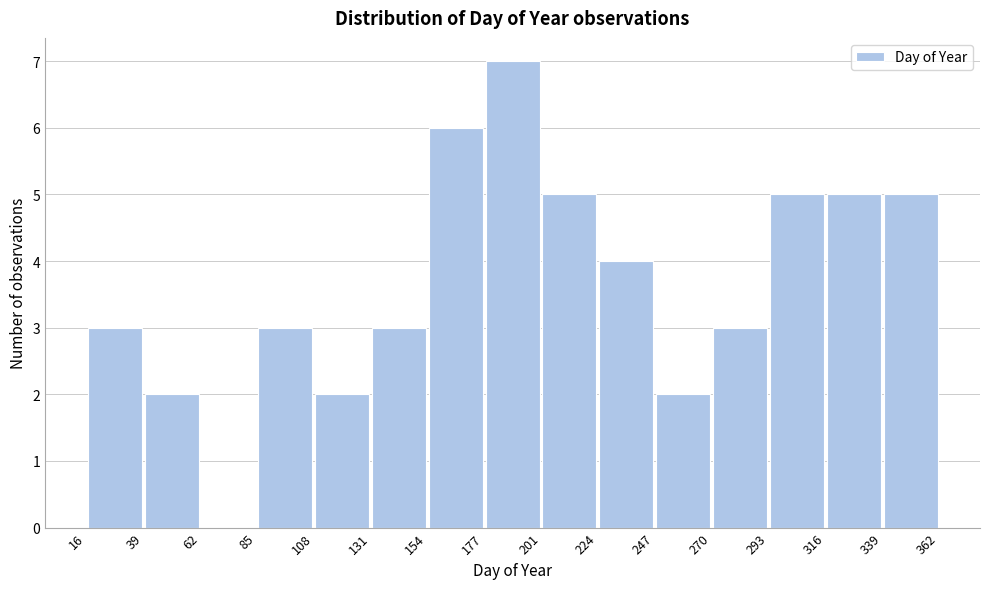

Reading left to right, list every bar in this chart as the range it spans on the x-axis followed by its height. The values are not printed on the chart, so give them approximately, as read against the axis.

16 to 39: 3
39 to 62: 2
62 to 85: 0
85 to 108: 3
108 to 131: 2
131 to 154: 3
154 to 177: 6
177 to 201: 7
201 to 224: 5
224 to 247: 4
247 to 270: 2
270 to 293: 3
293 to 316: 5
316 to 339: 5
339 to 362: 5